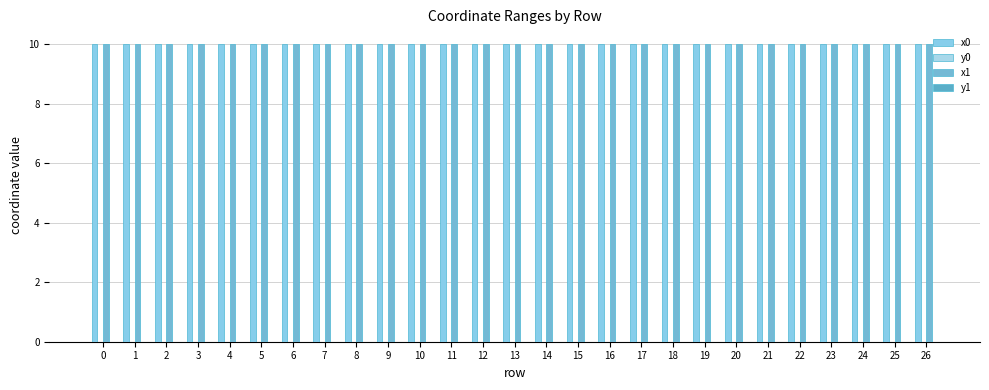

How many distinct data groups are displayed?

4